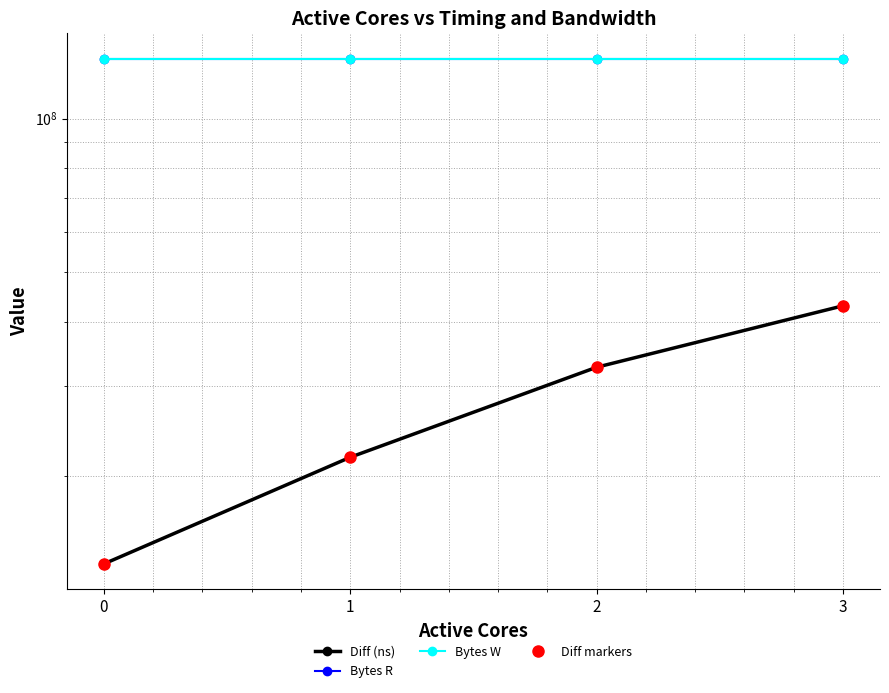

Reading left to right, what are all the values shown in this chart?

Diff (ns): 0=13429452	1=21721420	2=32594336	3=42998656
Bytes R: 0=131072000	1=131072000	2=131072000	3=131072000
Bytes W: 0=131072000	1=131072000	2=131072000	3=131072000
Diff markers: 0=13429452	1=21721420	2=32594336	3=42998656